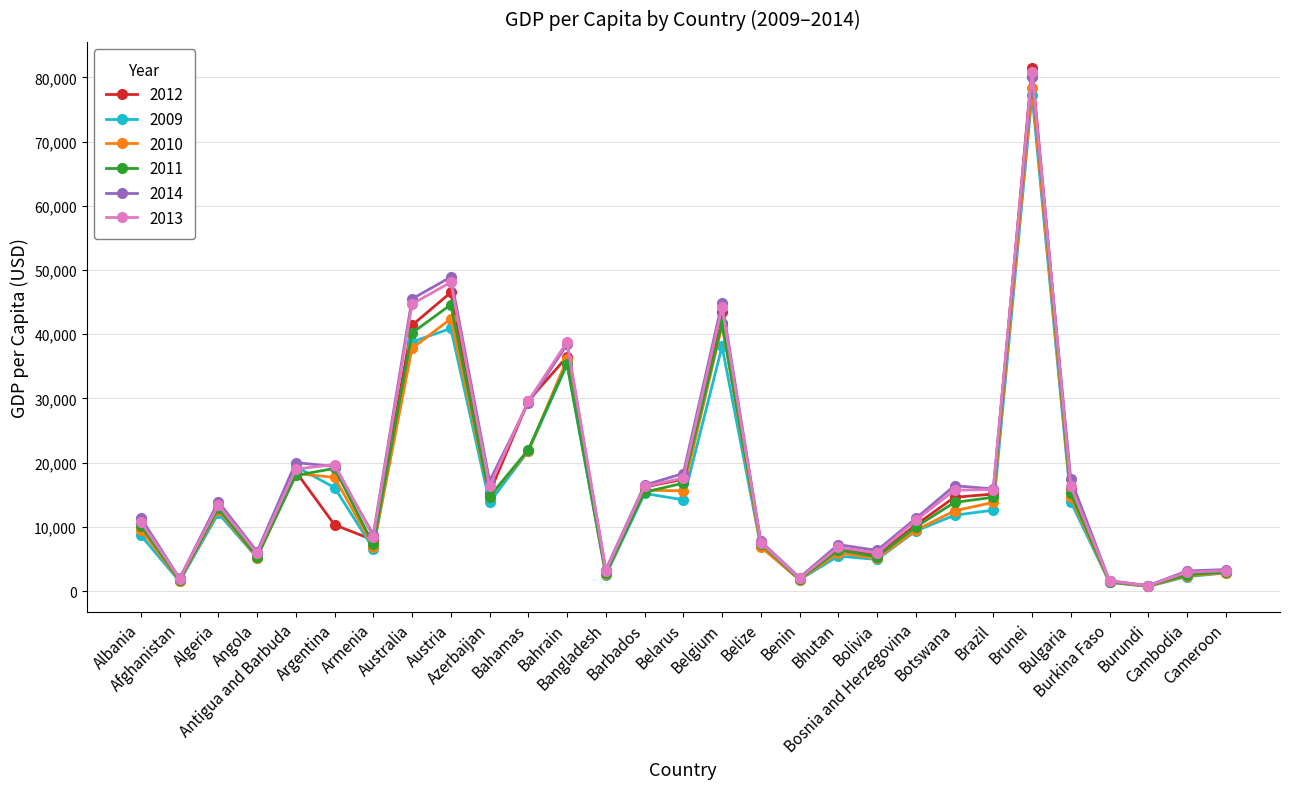

What is the sum of the 2011 values at Belarus and Bulgaria?

32000